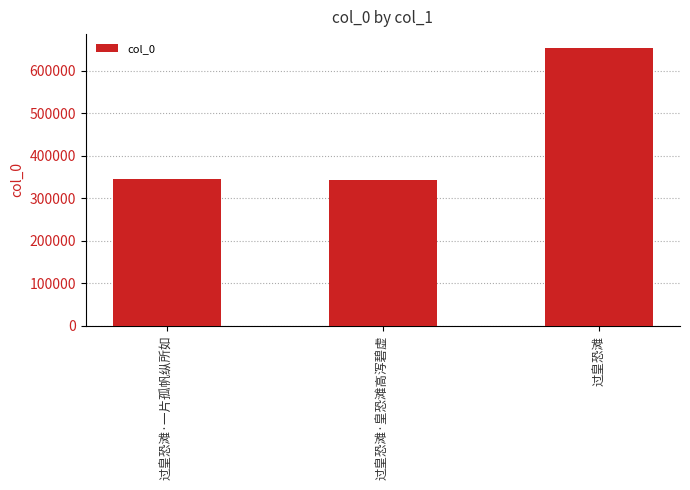

What position from the right is 过皇恐滩·皇恐滩高泻碧虚?

2